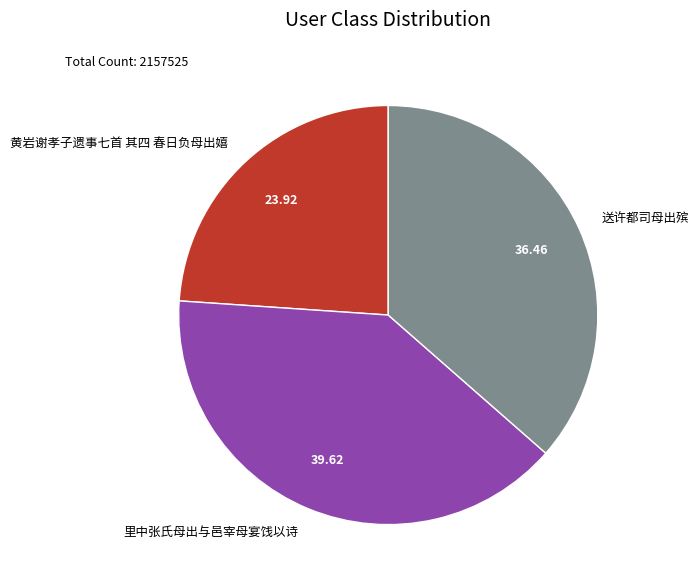

True or false: 黄岩谢孝子遗事七首 其四 春日负母出嬉 accounts for 24% of the total.

True